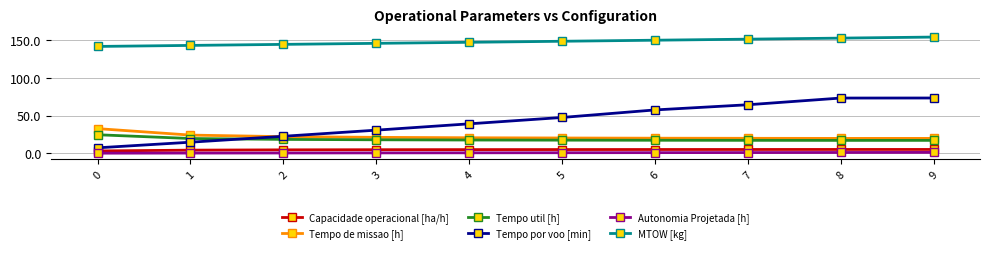

True or false: Tempo de missao [h] and Capacidade operacional [ha/h] cross at least once.

False